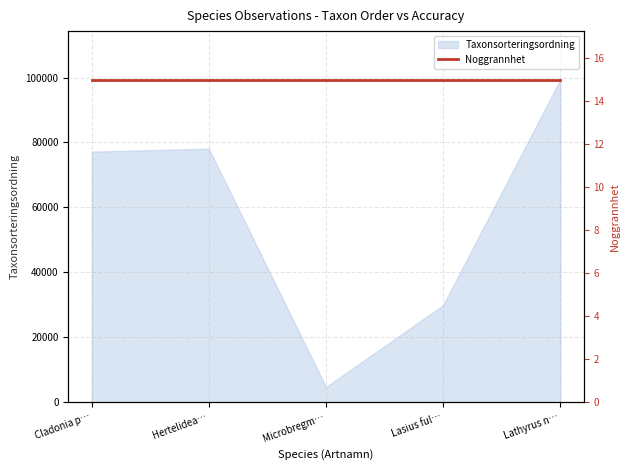

Which category has the highest value in the Taxonsorteringsordning series?

Lathyrus n…